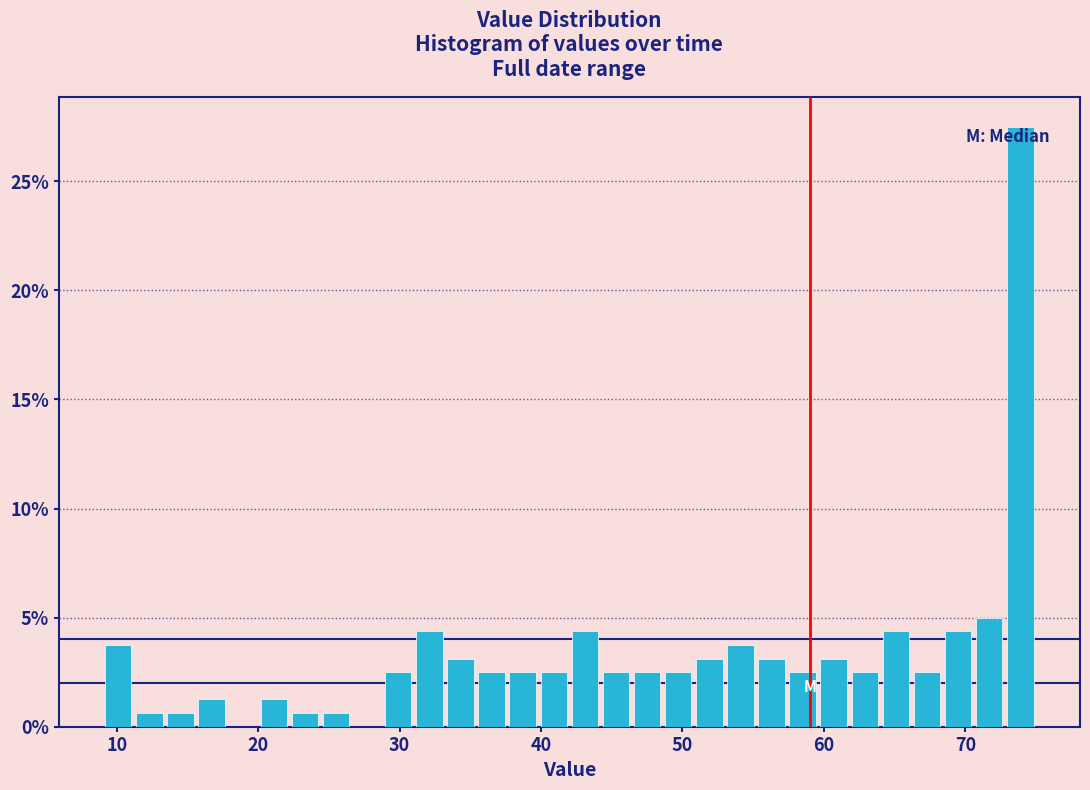

Read against the x-axis, roughly where is the centre of the tallest bar?

74